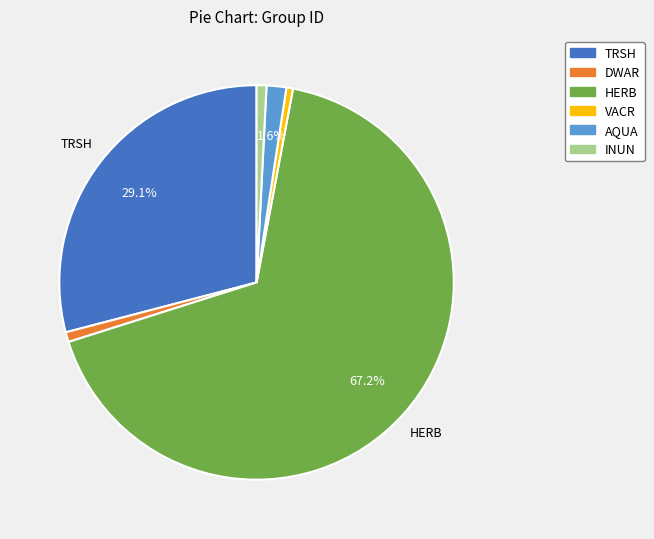

Which slice is the largest?

HERB